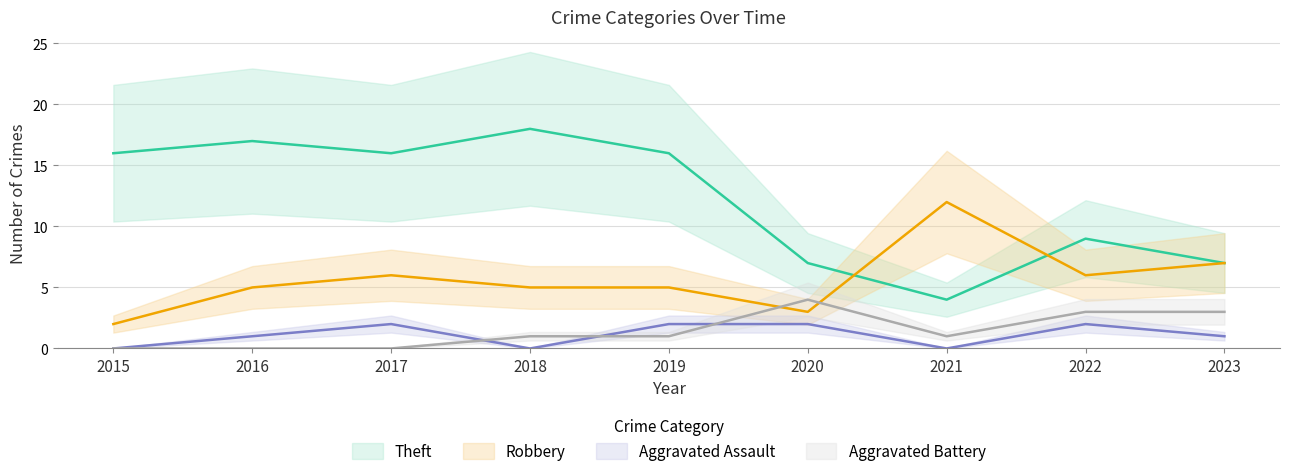

At how many categories does at least one series exceed 15?

5